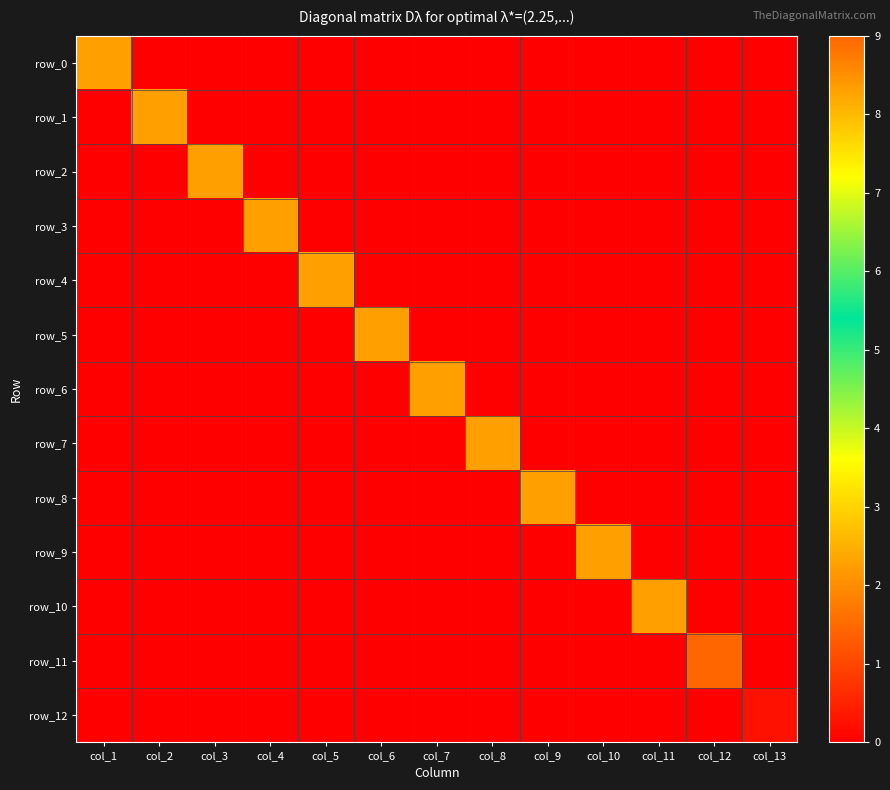

List the series in order of their peak value, highest first.

row_11, row_0, row_1, row_2, row_3, row_4, row_5, row_6, row_7, row_8, row_9, row_10, row_12